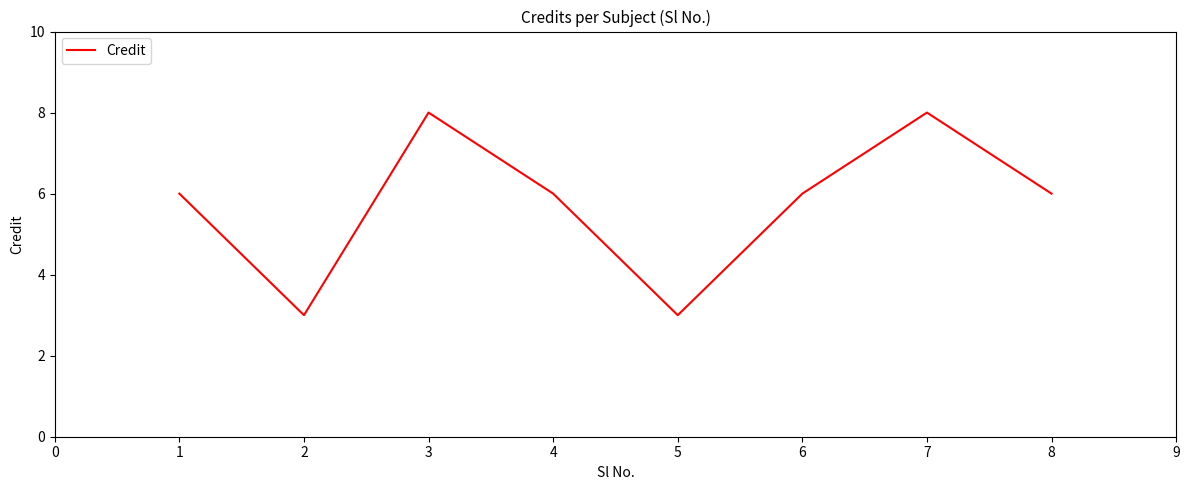

Does the chart have visible grid lines?

No